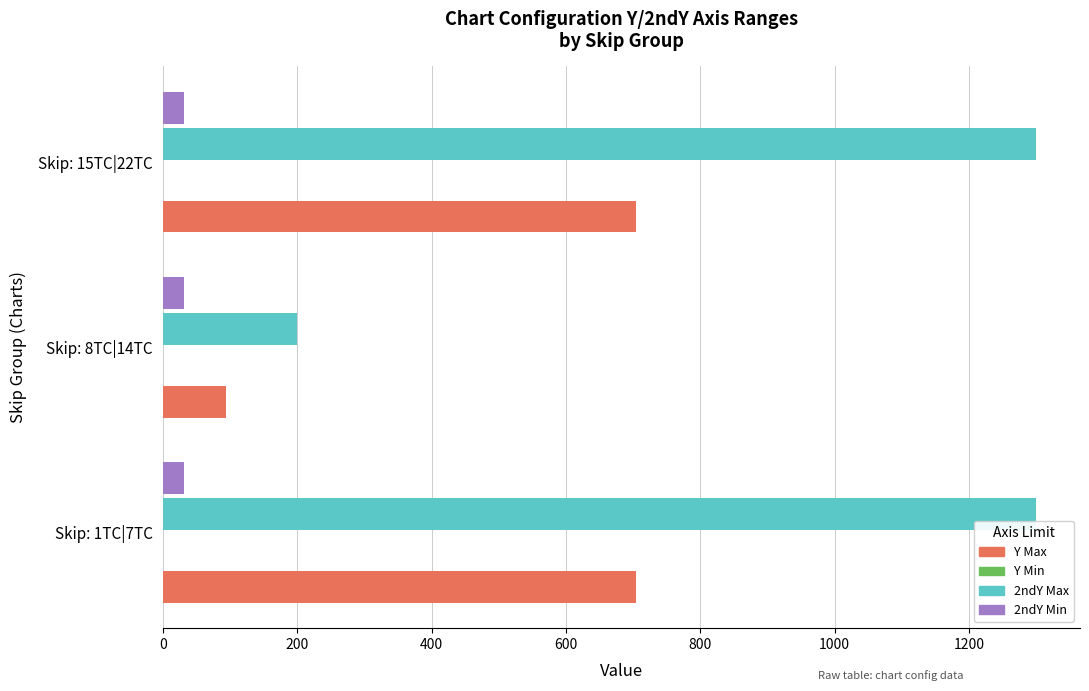

The value of 2ndY Max at Skip: 1TC|7TC is 1300.0. True or false?

True